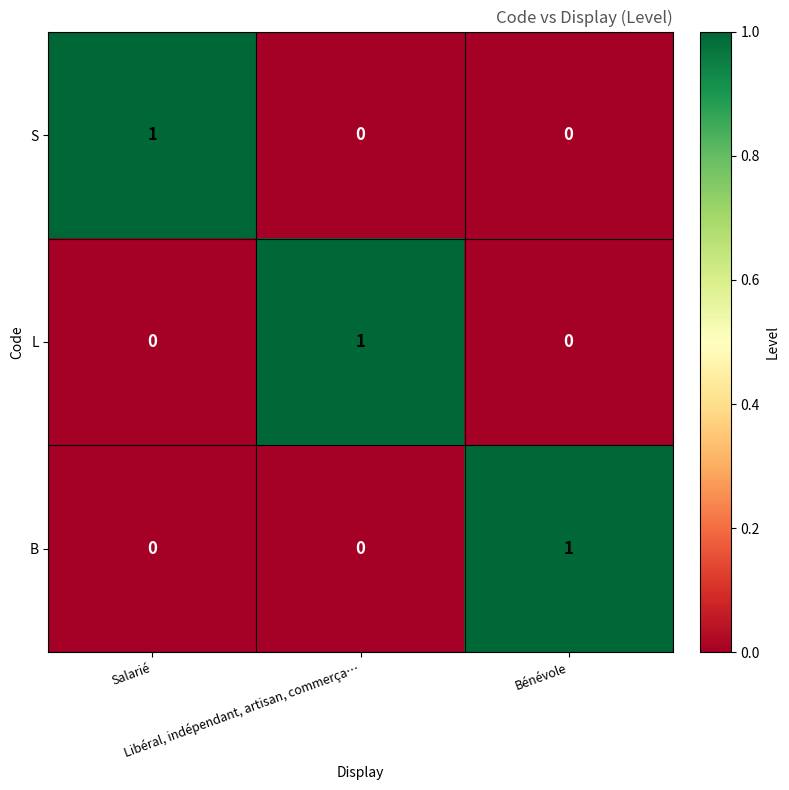

At how many categories does at least one series exceed 0?

3